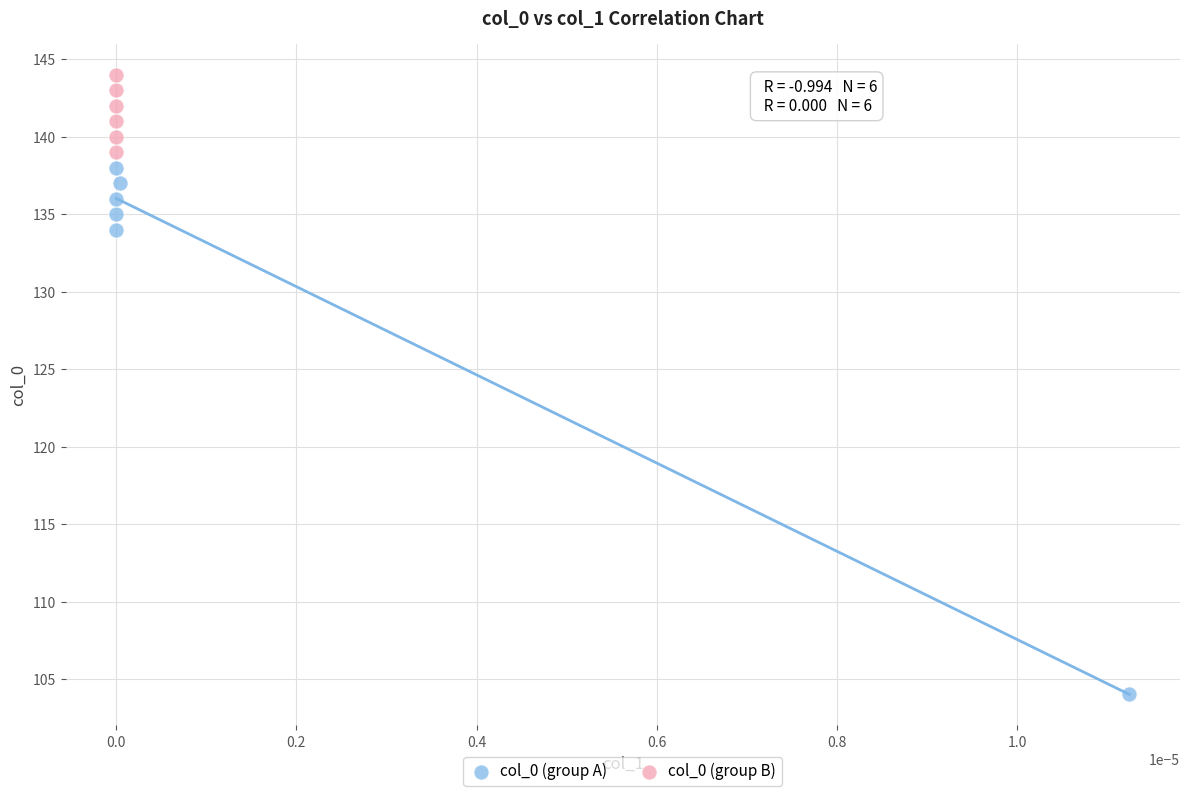

What are all the series names shown in the legend?

col_0 (group A), col_0 (group B)